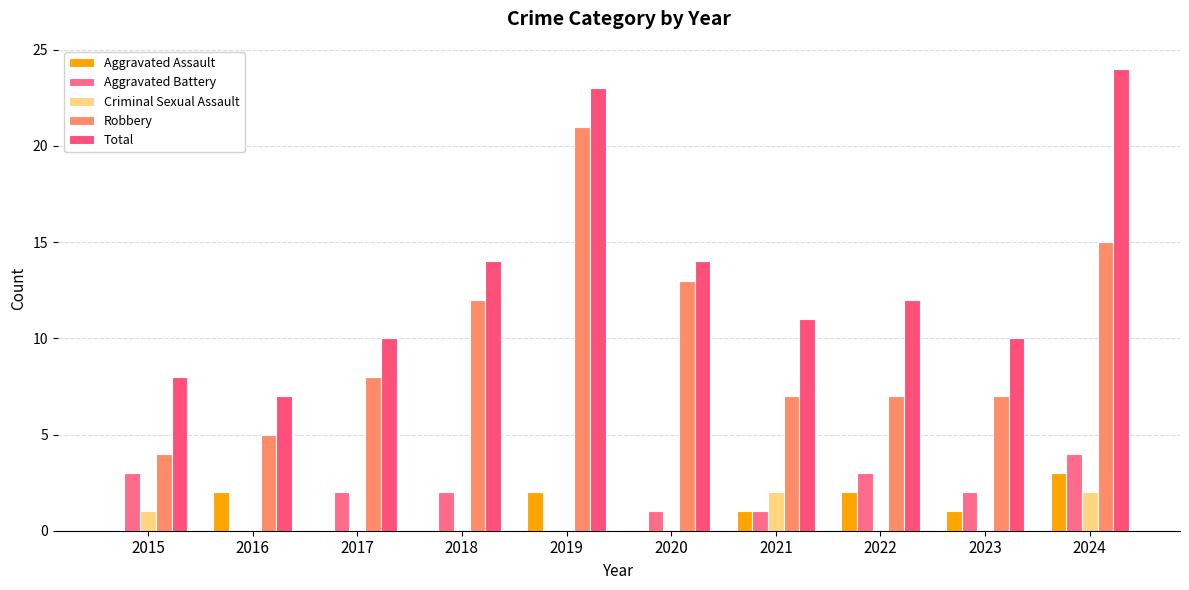

Are the bars horizontal?

No